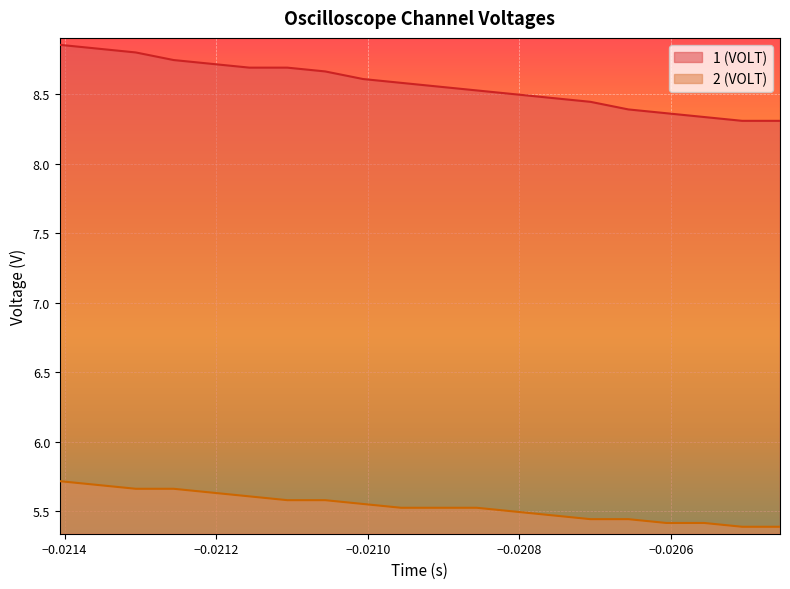

Which series has the widest spread of values?

1 (VOLT)